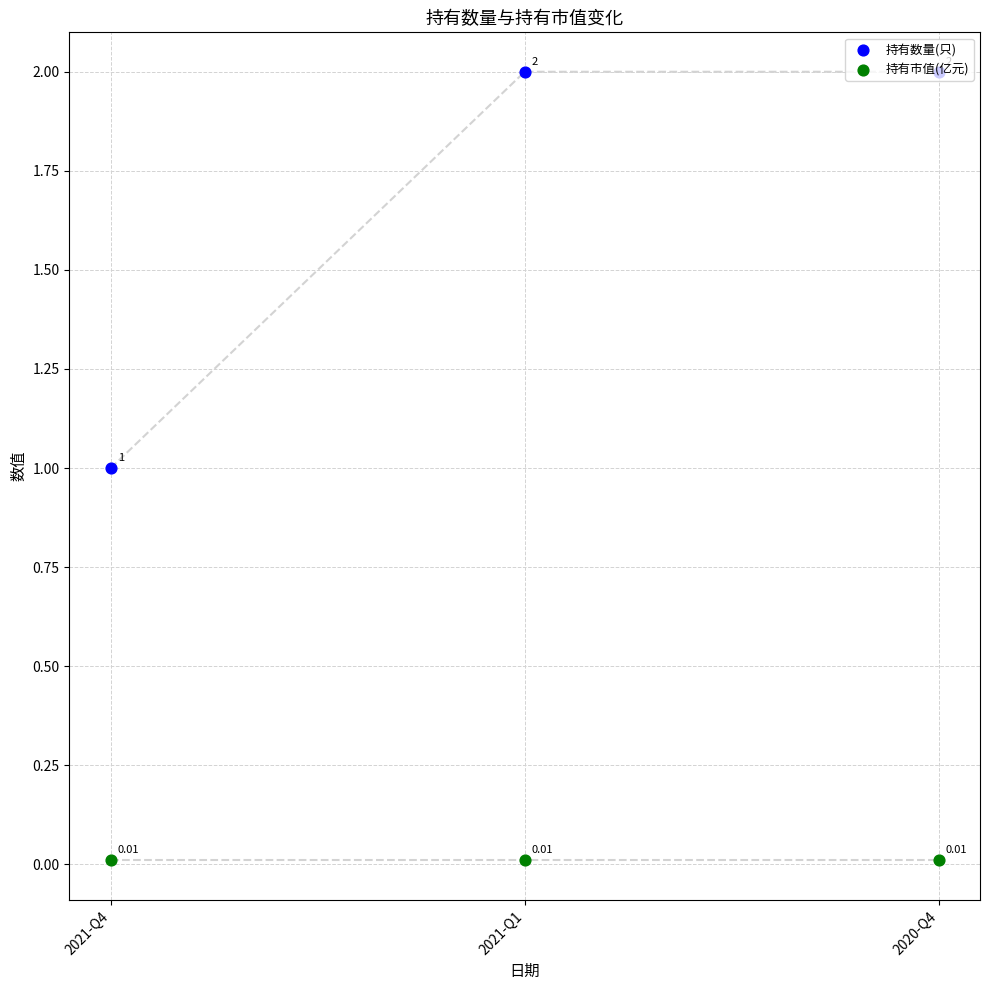

At which category is the sum across all series the highest?

2021-Q1